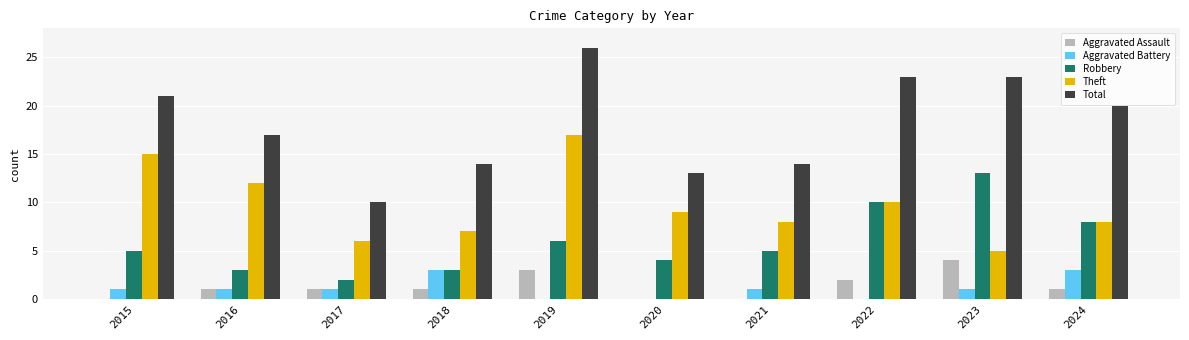

What is the difference between the Theft values at 2017 and 2018?

1